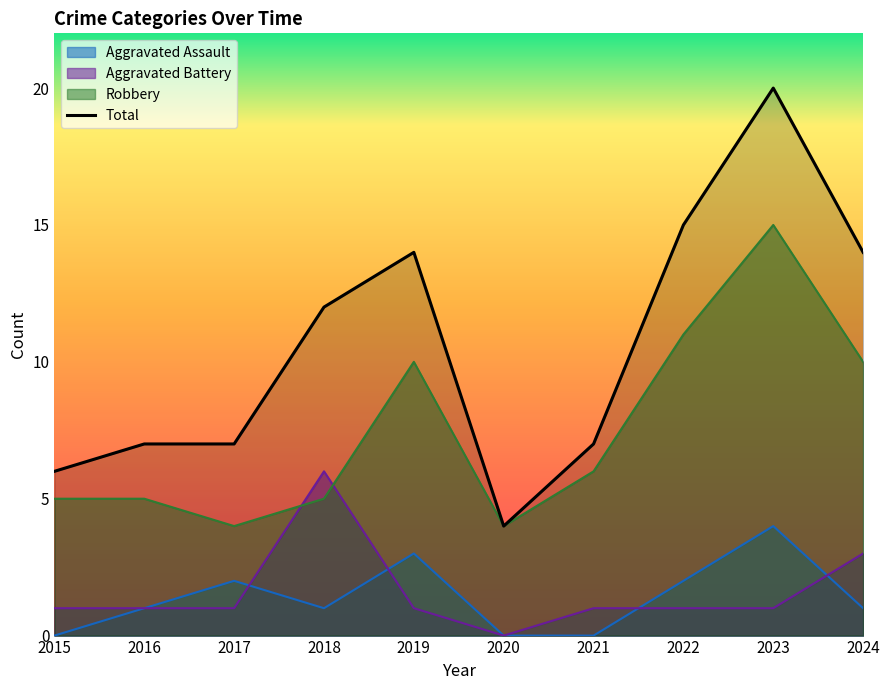

Which series ends up on top after the final intersection of Aggravated Battery and Robbery?

Robbery